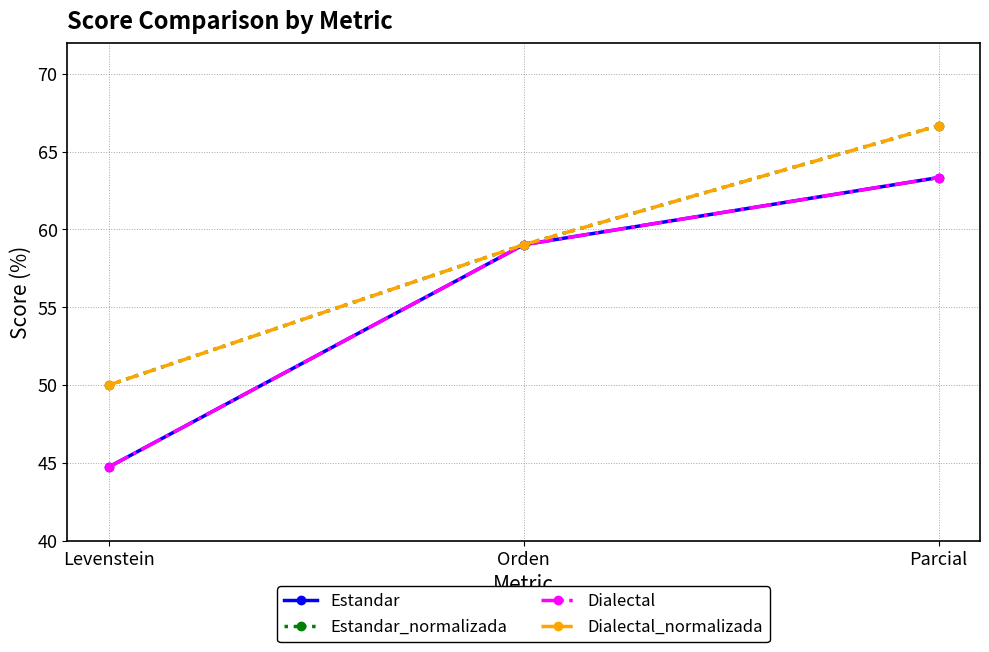

Rank the series by their maximum value, from highest to lowest.

Estandar_normalizada, Dialectal_normalizada, Estandar, Dialectal